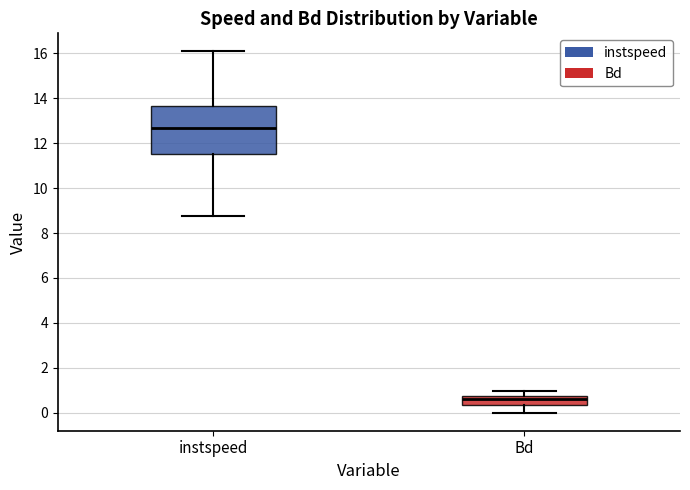

Comparing the boxes themselves (not the whiskers), which one is the tallest?

instspeed